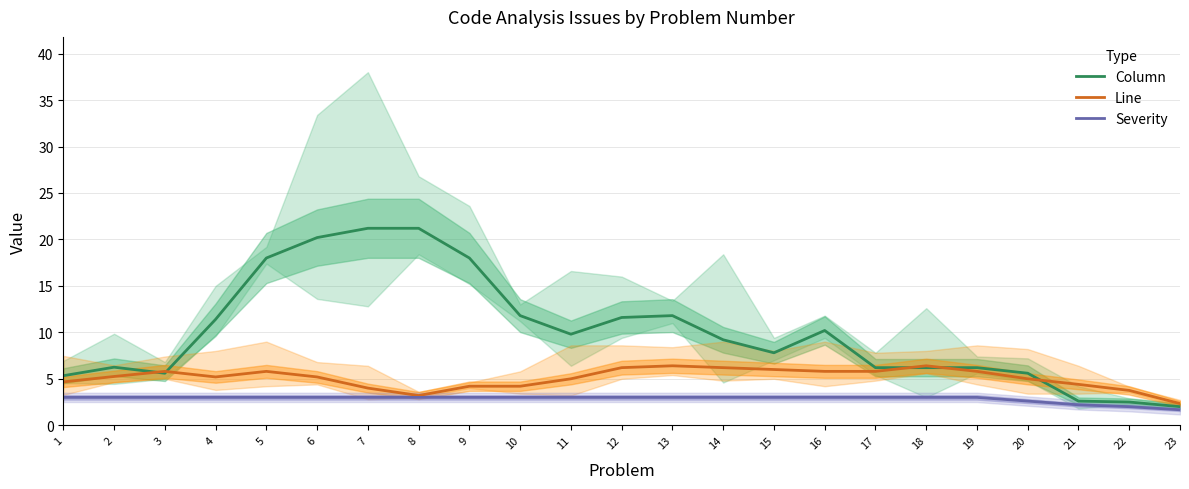

How many lines are shown in the chart?

3